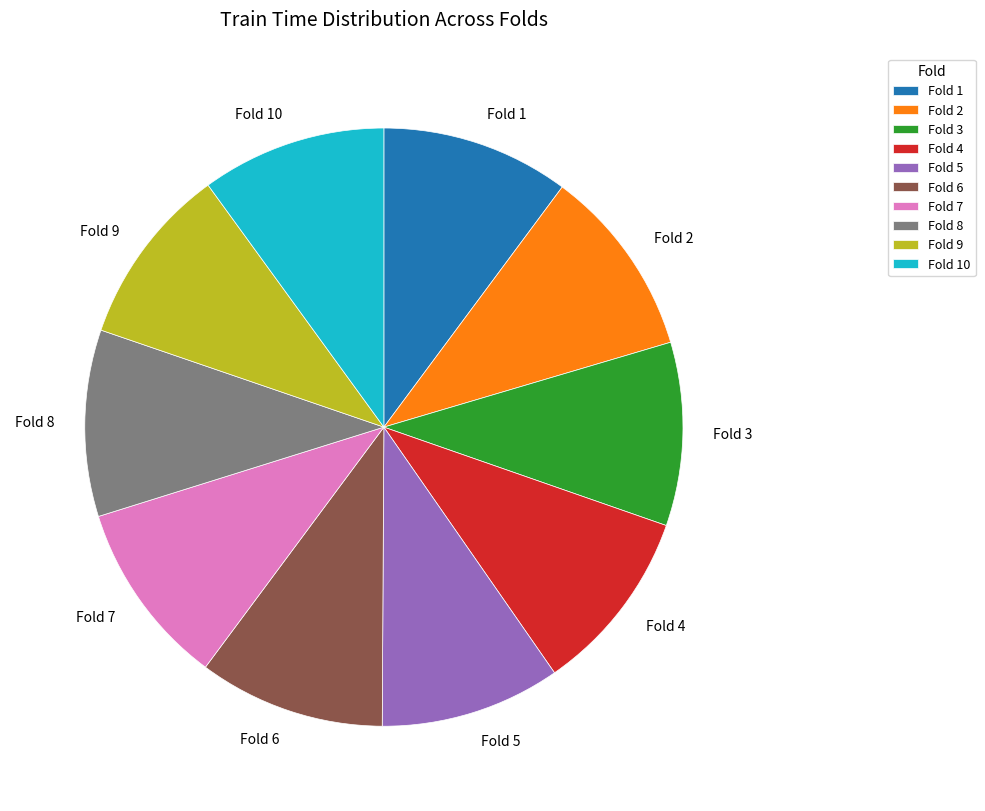

Is the sum of Fold 3 and Fold 8 greater than half?

No